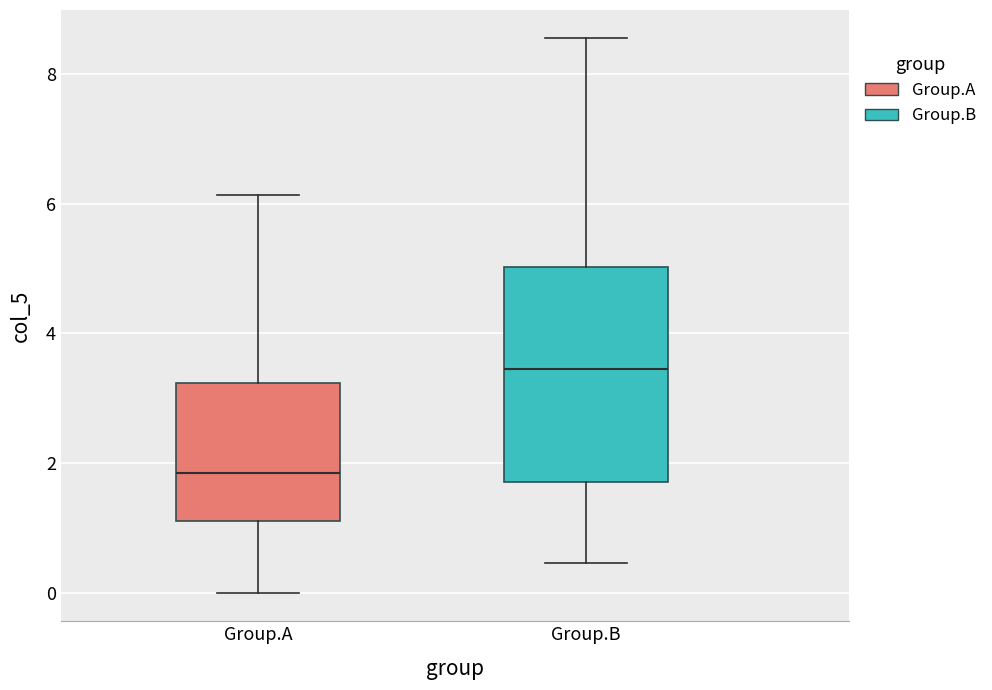

Which box is the tallest, from its lower edge to its upper edge?

Group.B